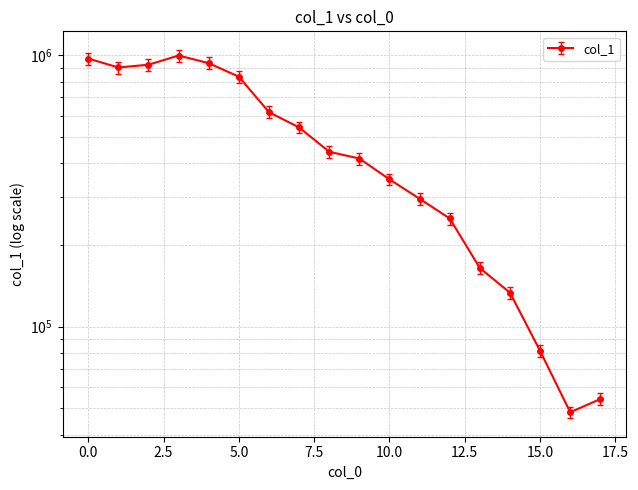

How many interior local valleys (lower than both neighbors) does the data have?

2